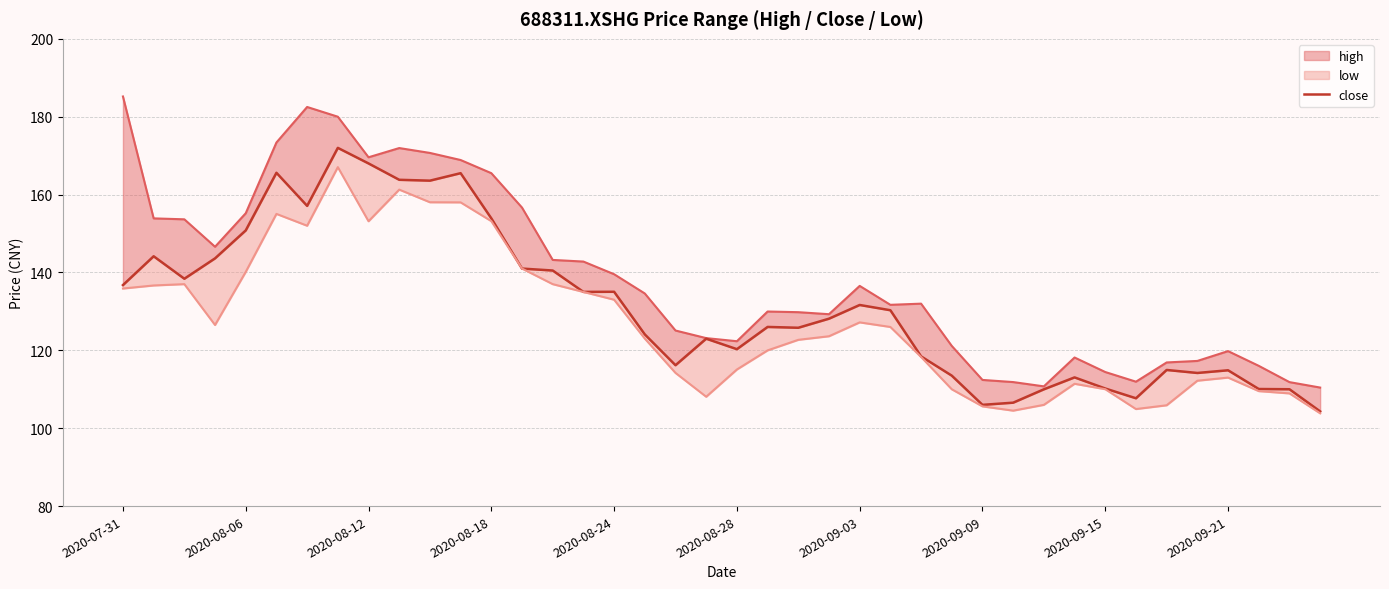

True or false: close and high intersect in this chart.

False